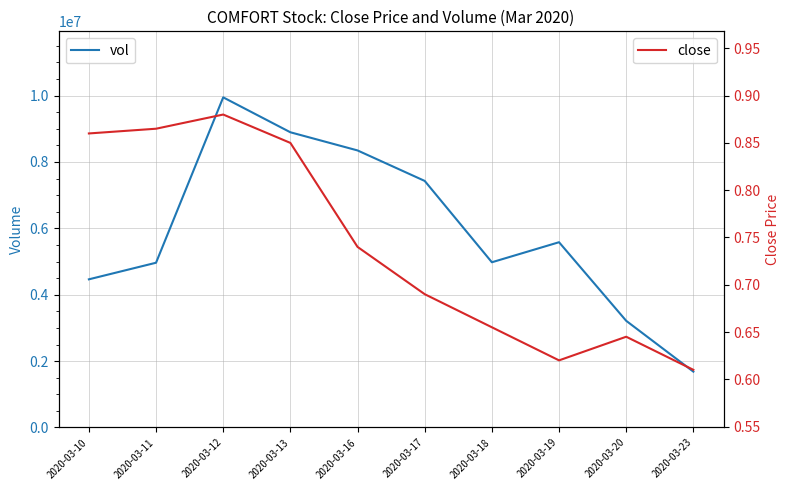

At which category is the sum across all series the highest?

2020-03-12